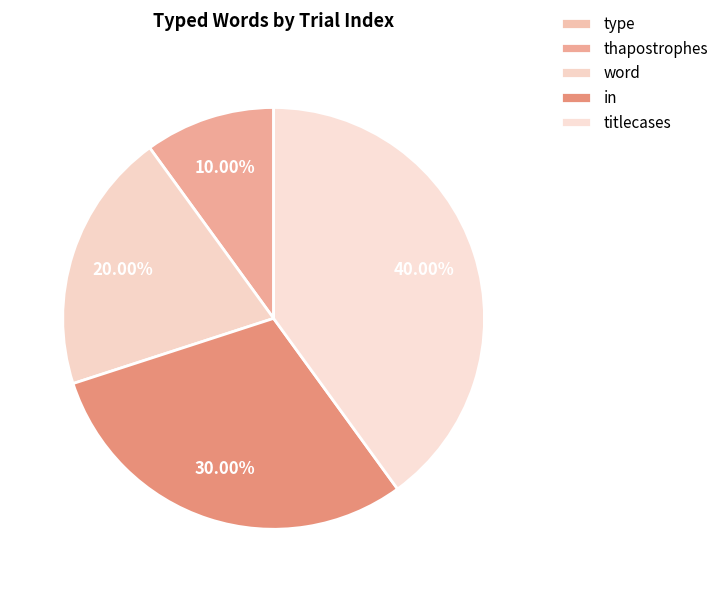

To the nearest percent, what portion does titlecases represent?

40%